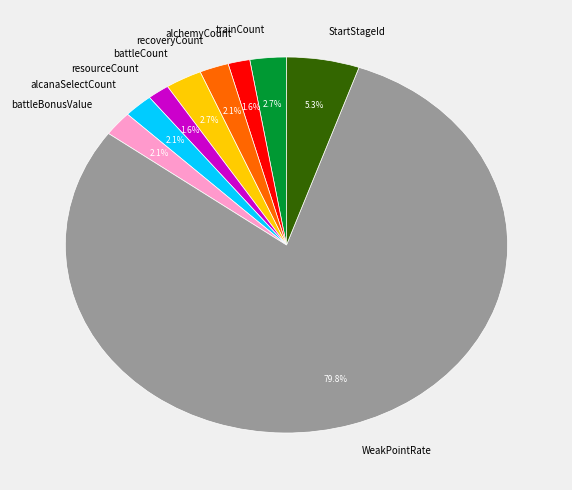

What is the largest slice in the pie chart?

WeakPointRate